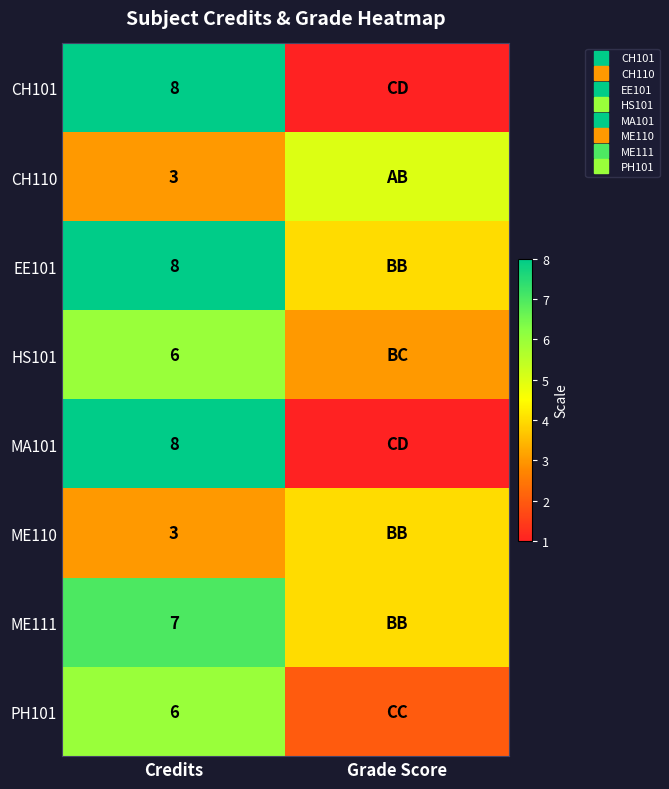

What is the difference between the highest and lowest values at Credits?

5